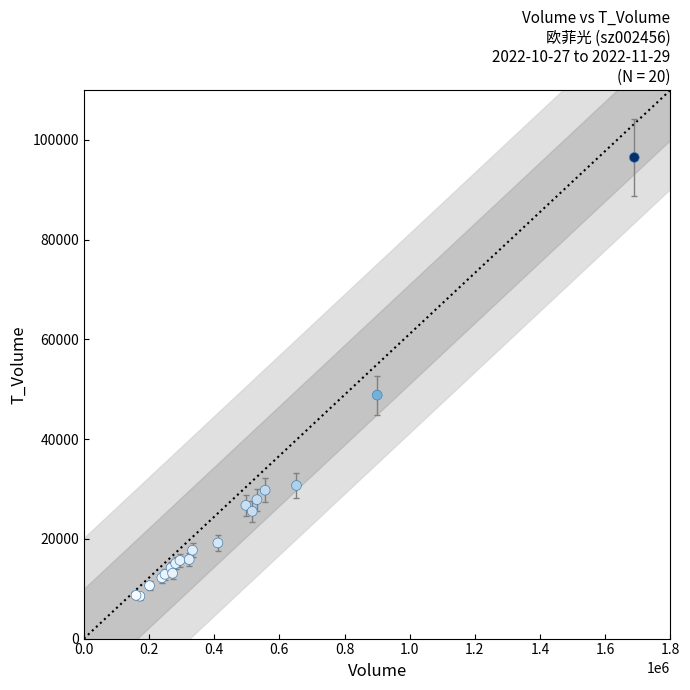

What Y value in the scatter plot is closest to 52504?

48831